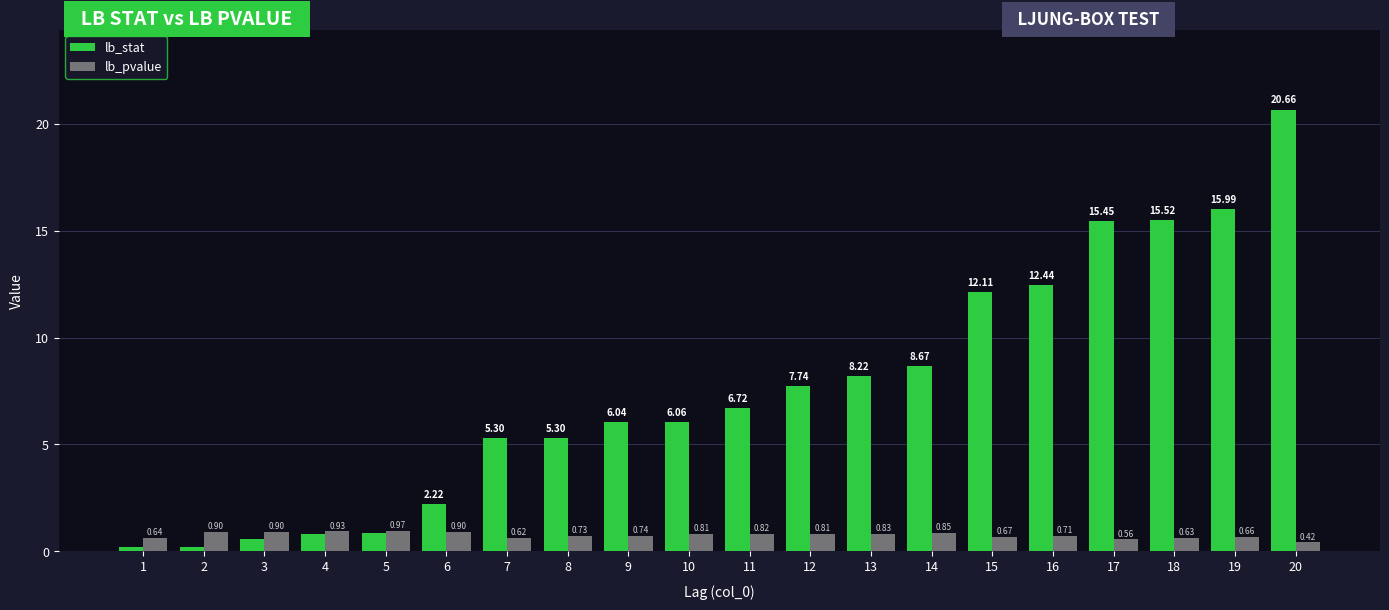

Which series changed the most between 1 and 17?

lb_stat